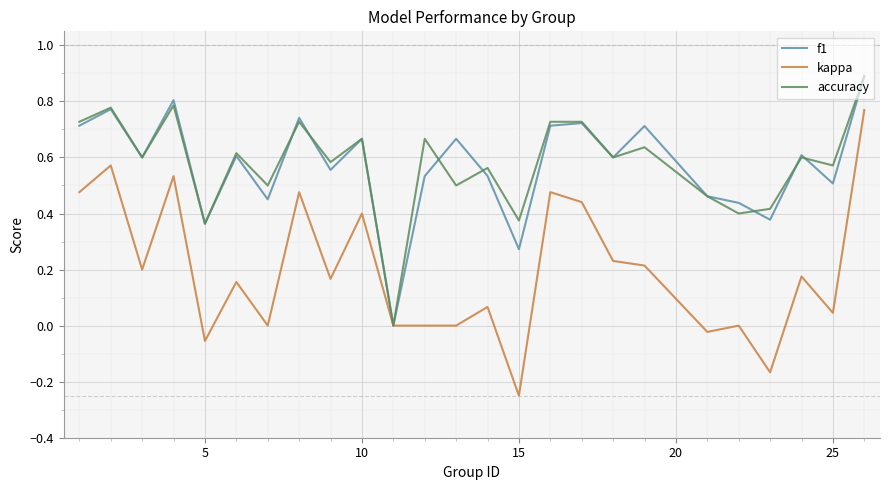

What is the greatest value displayed?

0.9